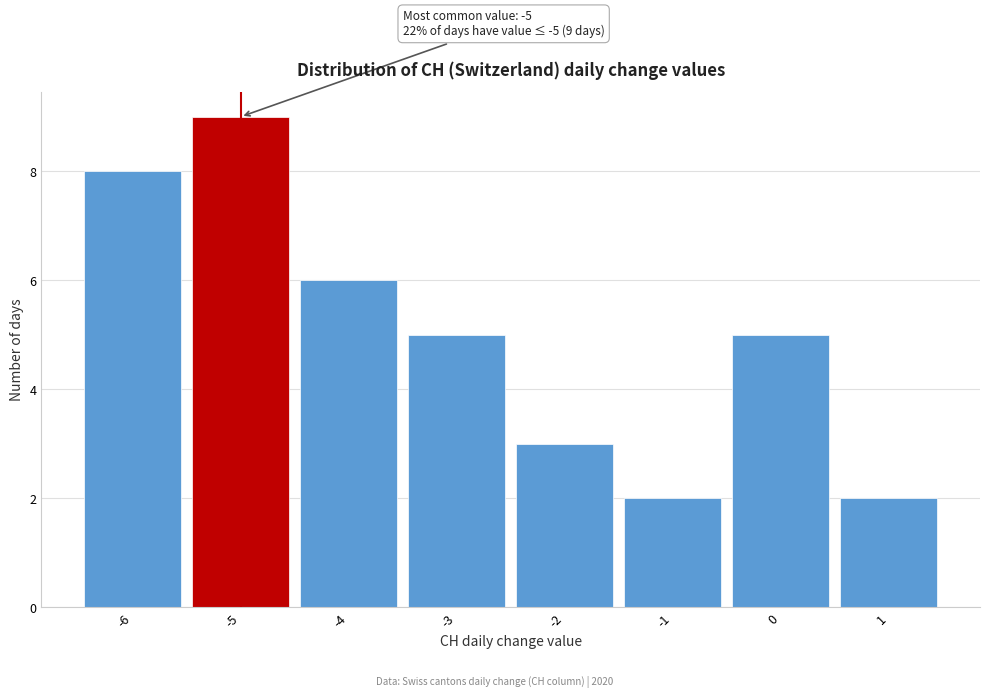

Which range on the x-axis has the tallest bar?

-5.5 to -4.5